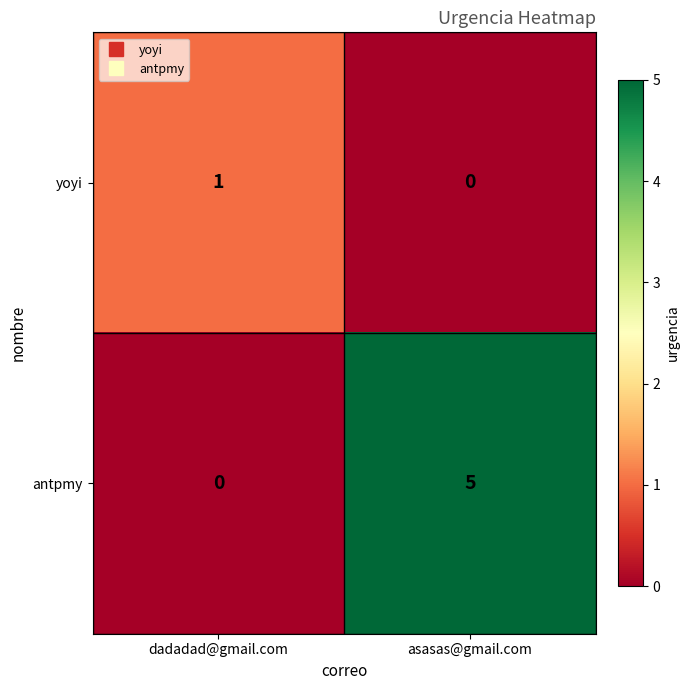

Reading right to left, what are all the values shown in this chart?

yoyi: asasas@gmail.com=0	dadadad@gmail.com=1
antpmy: asasas@gmail.com=5	dadadad@gmail.com=0